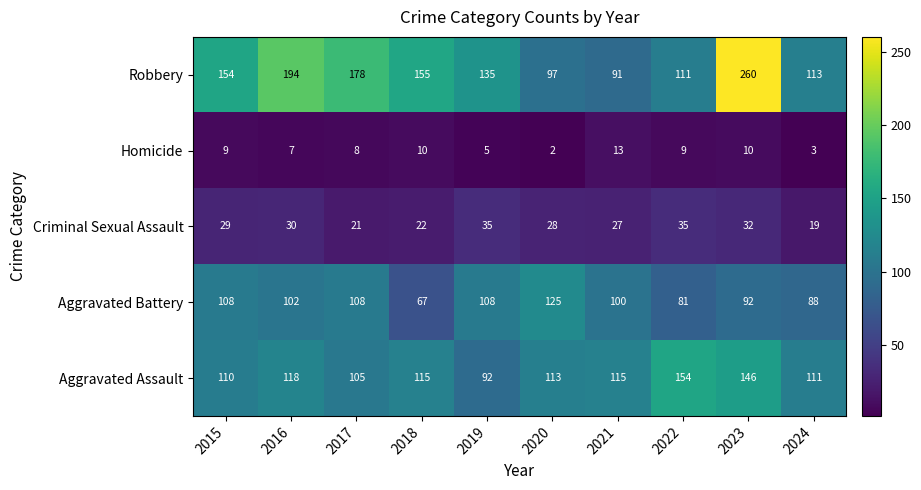

True or false: Aggravated Assault has a value of 79 at 2016.

False